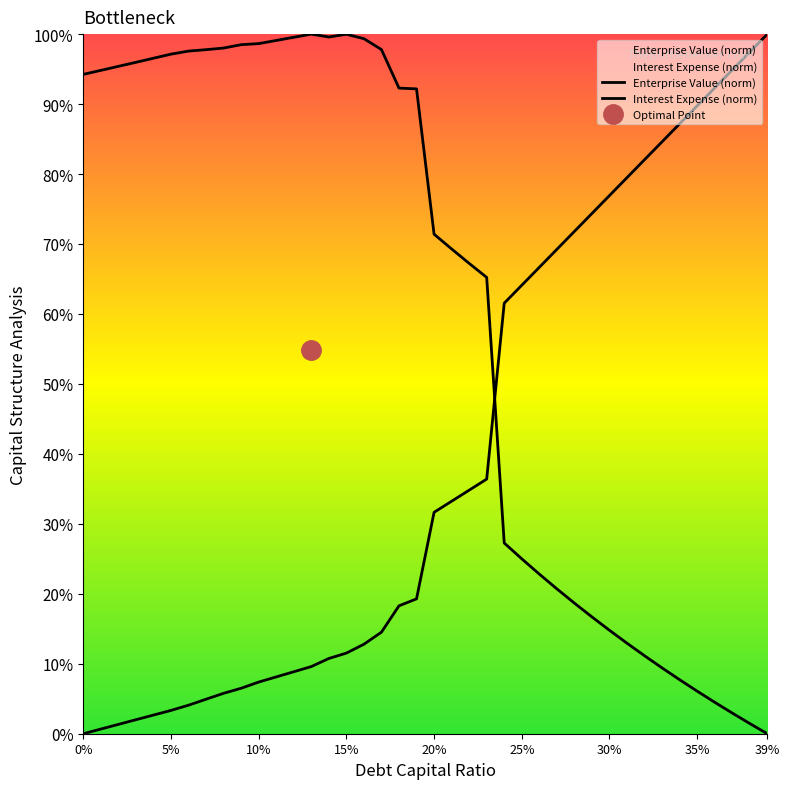

Which category has the lowest value across all series?

39%